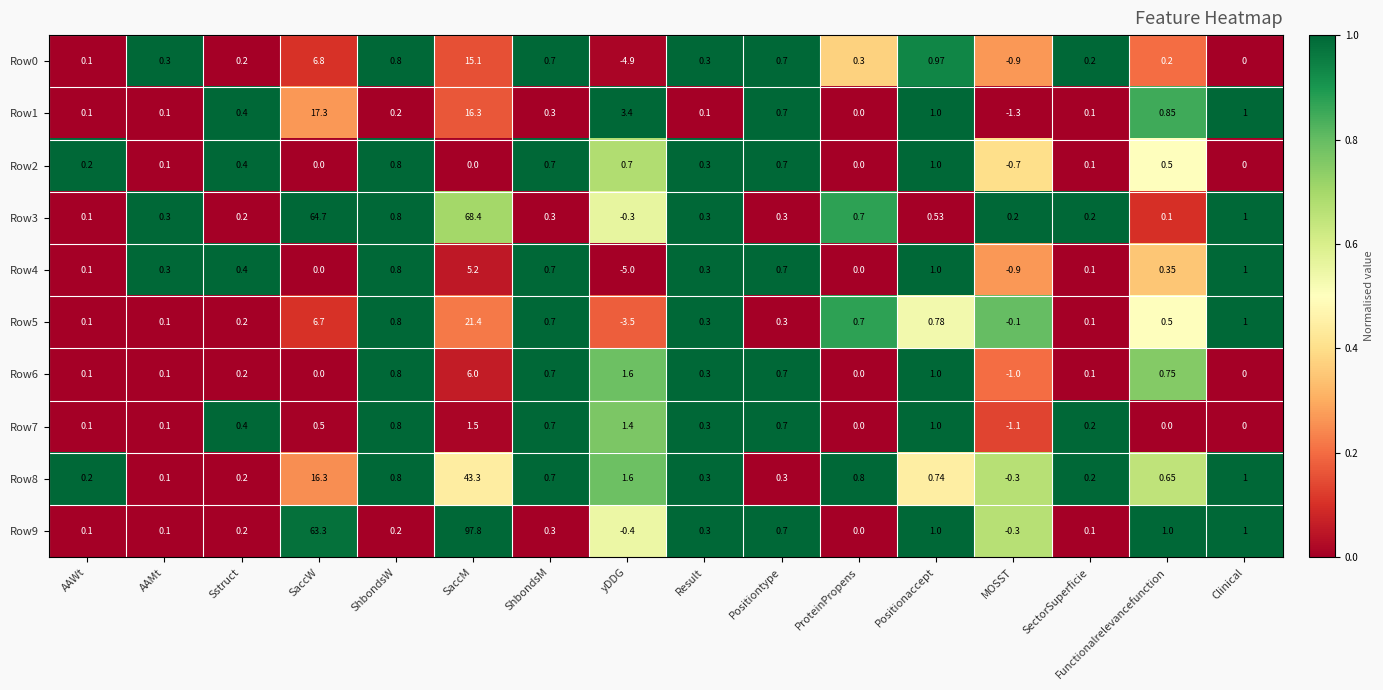

Which label corresponds to the smallest value in the chart?

yDDG